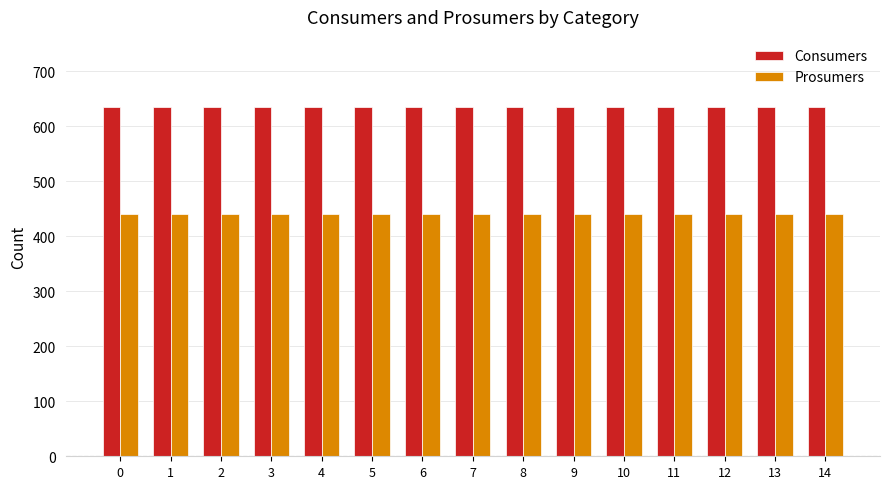

The Prosumers series shows 440 at 6. True or false?

True